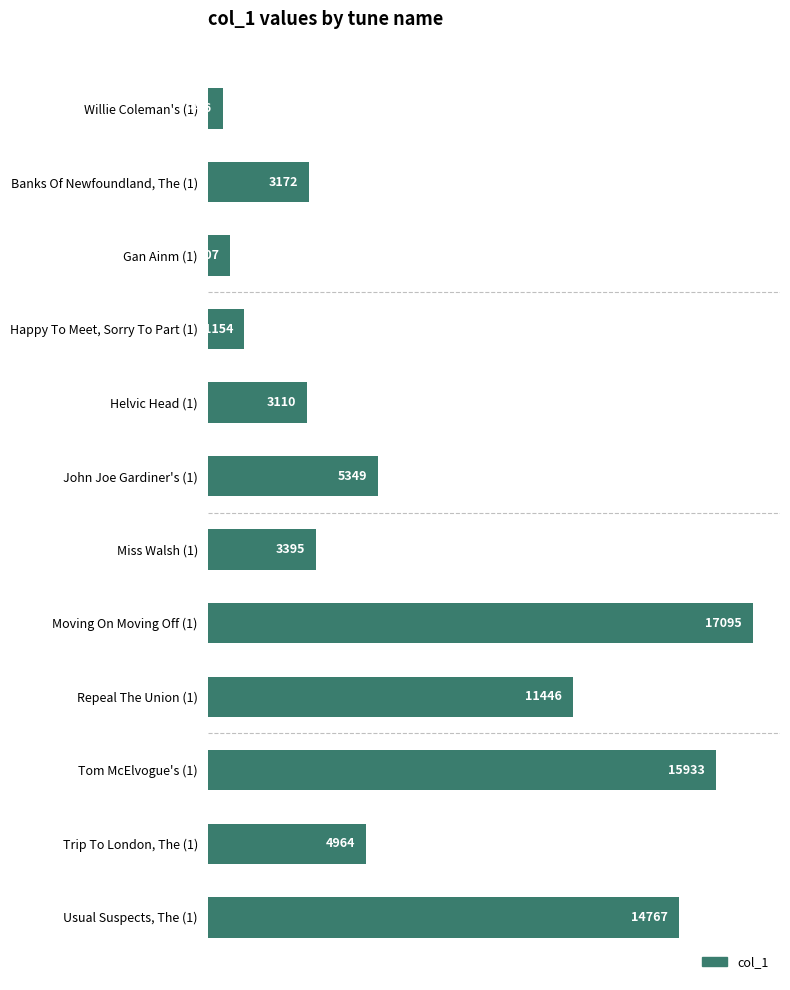

What is the approximate value at Repeal The Union (1)?

11446